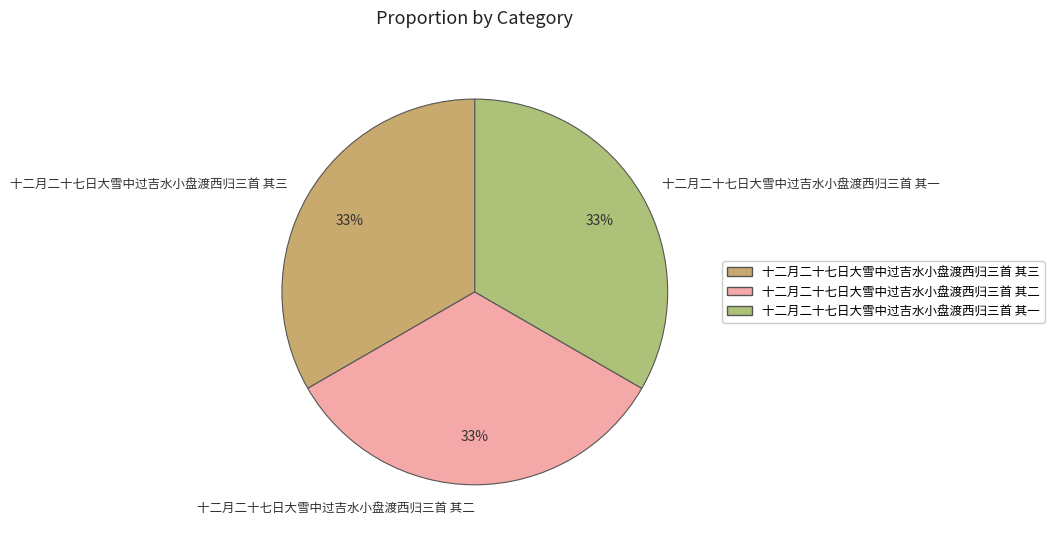

Do 十二月二十七日大雪中过吉水小盘渡西归三首 其一 and 十二月二十七日大雪中过吉水小盘渡西归三首 其三 together represent more than half of the pie?

Yes